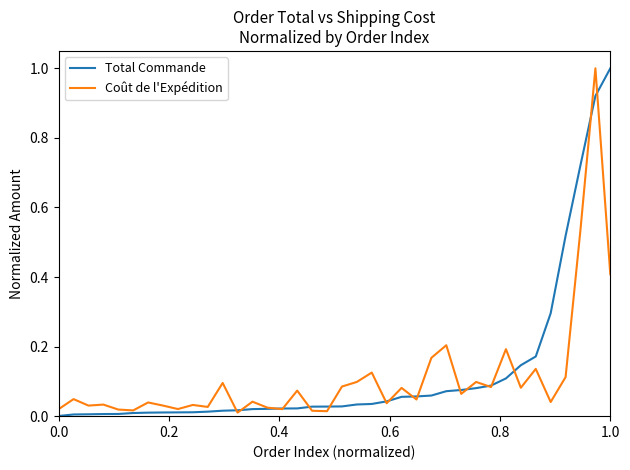

What is the maximum value shown in the chart?

1.0